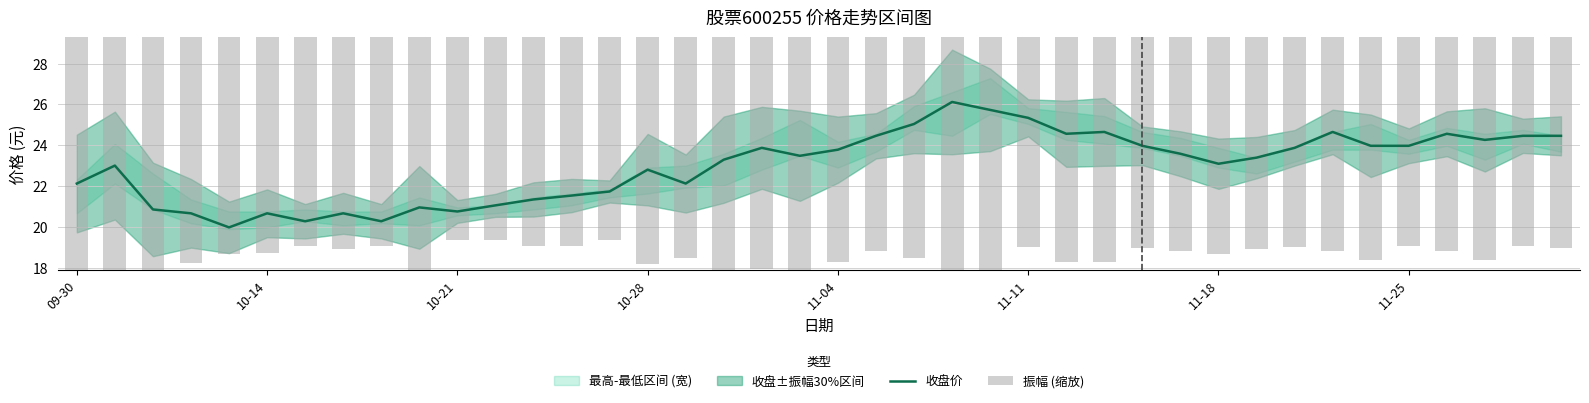

The value of 振幅 (缩放) at 11-11 is 20.8. True or false?

True